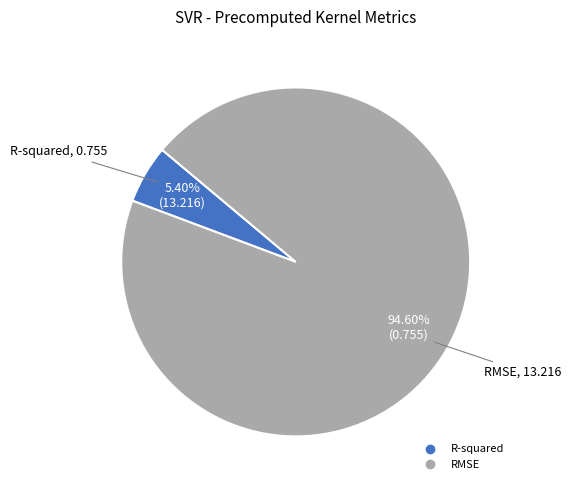

Which slice is the smallest?

R-squared